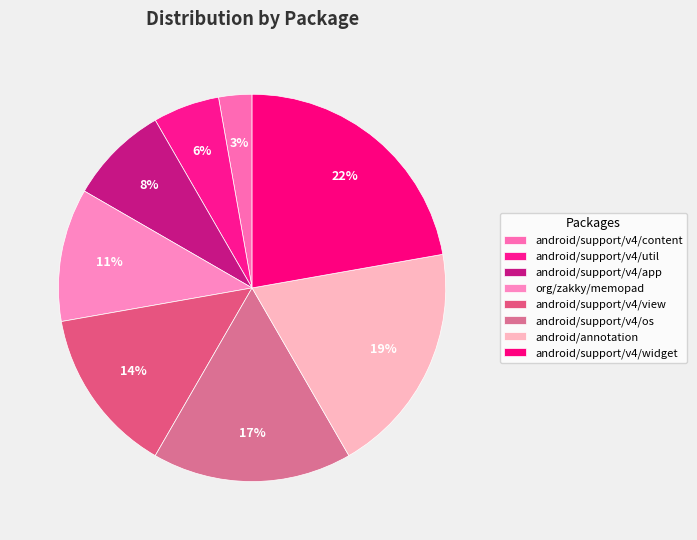

To the nearest percent, what is the difference between the largest and smallest slice percentages?

19%